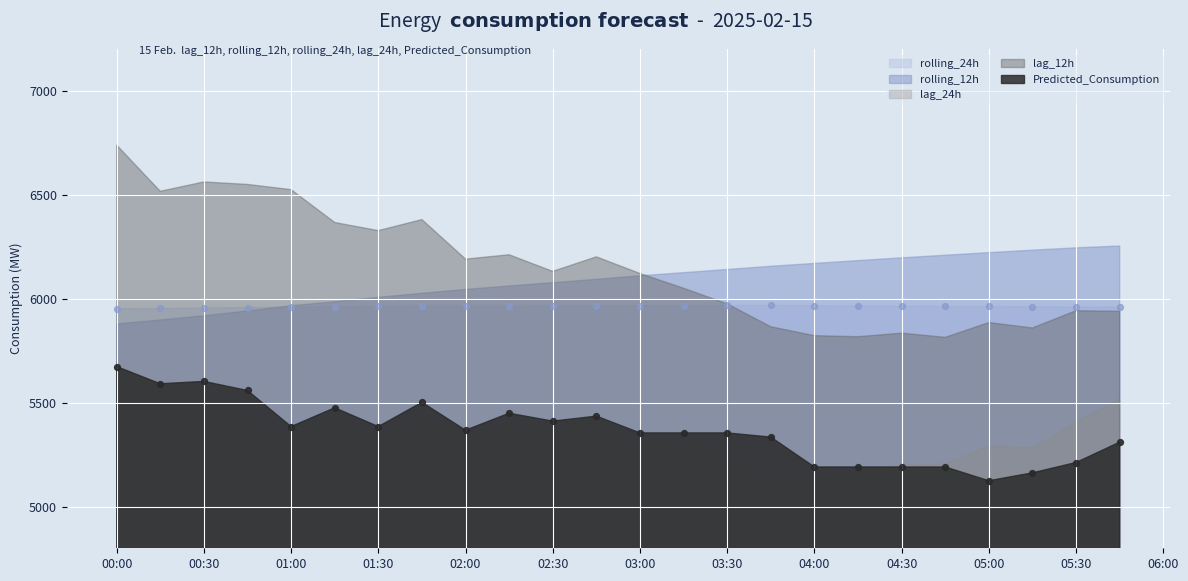

Which series has the largest Y range (max minus min)?

lag_12h